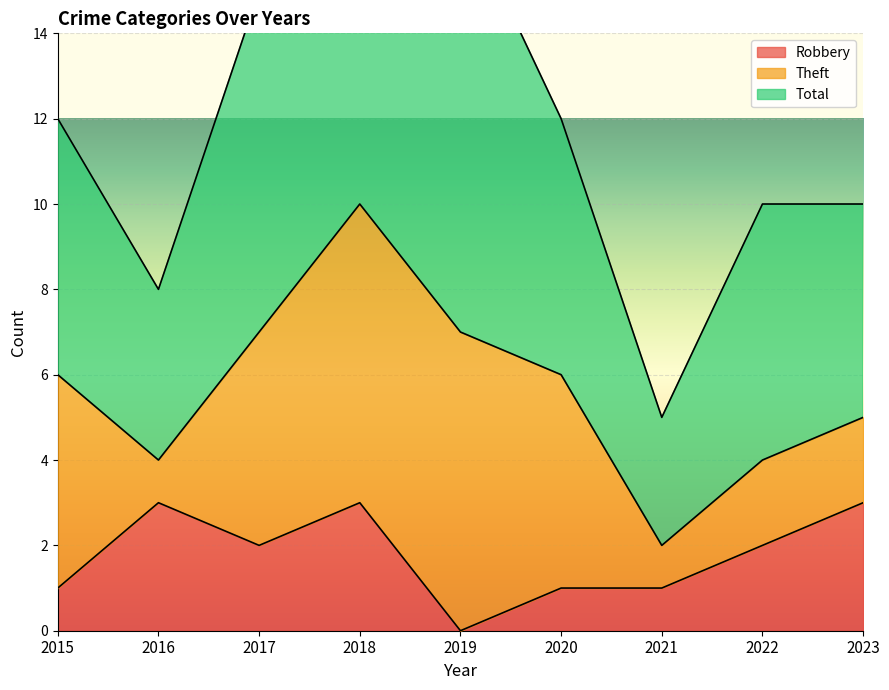

What is the difference between the maximum and minimum values in the Total series?

7